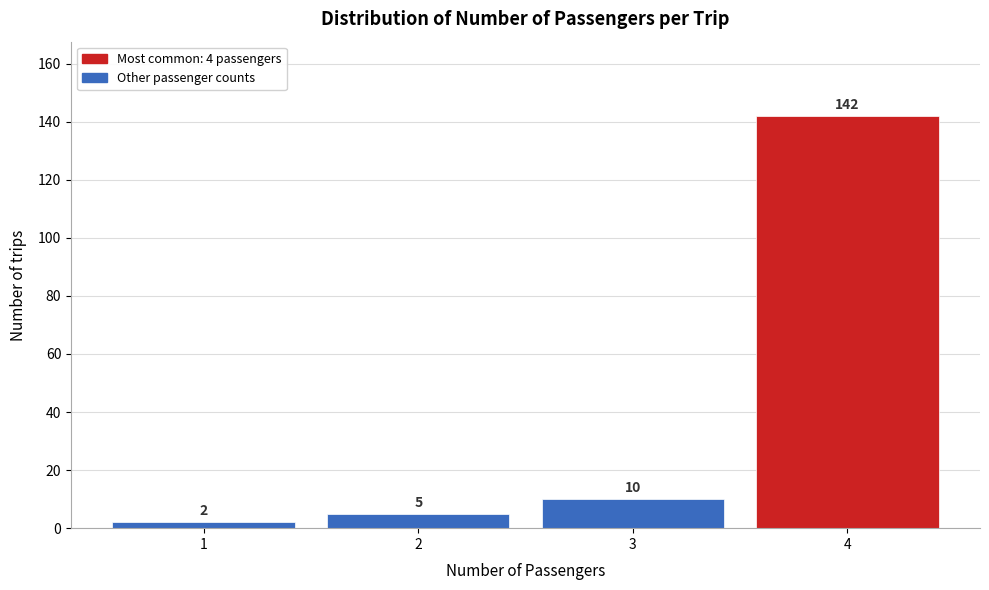

Over which range of the x-axis is the bar tallest?

3.5 to 4.5